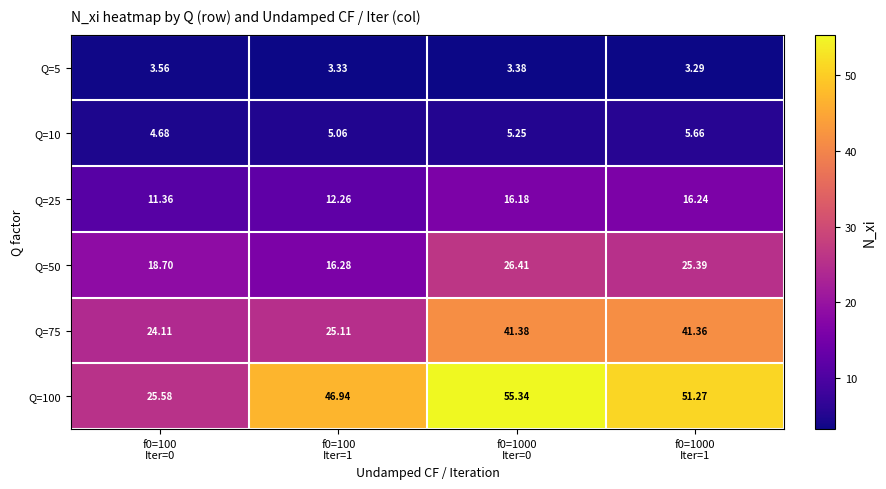

Reading left to right, list all the values displayed in this chart.

Q=5: f0=100
Iter=0=3.6	f0=100
Iter=1=3.3	f0=1000
Iter=0=3.4	f0=1000
Iter=1=3.3
Q=10: f0=100
Iter=0=4.7	f0=100
Iter=1=5.1	f0=1000
Iter=0=5.2	f0=1000
Iter=1=5.7
Q=25: f0=100
Iter=0=11.4	f0=100
Iter=1=12.3	f0=1000
Iter=0=16.2	f0=1000
Iter=1=16.2
Q=50: f0=100
Iter=0=18.7	f0=100
Iter=1=16.3	f0=1000
Iter=0=26.4	f0=1000
Iter=1=25.4
Q=75: f0=100
Iter=0=24.1	f0=100
Iter=1=25.1	f0=1000
Iter=0=41.4	f0=1000
Iter=1=41.4
Q=100: f0=100
Iter=0=25.6	f0=100
Iter=1=46.9	f0=1000
Iter=0=55.3	f0=1000
Iter=1=51.3